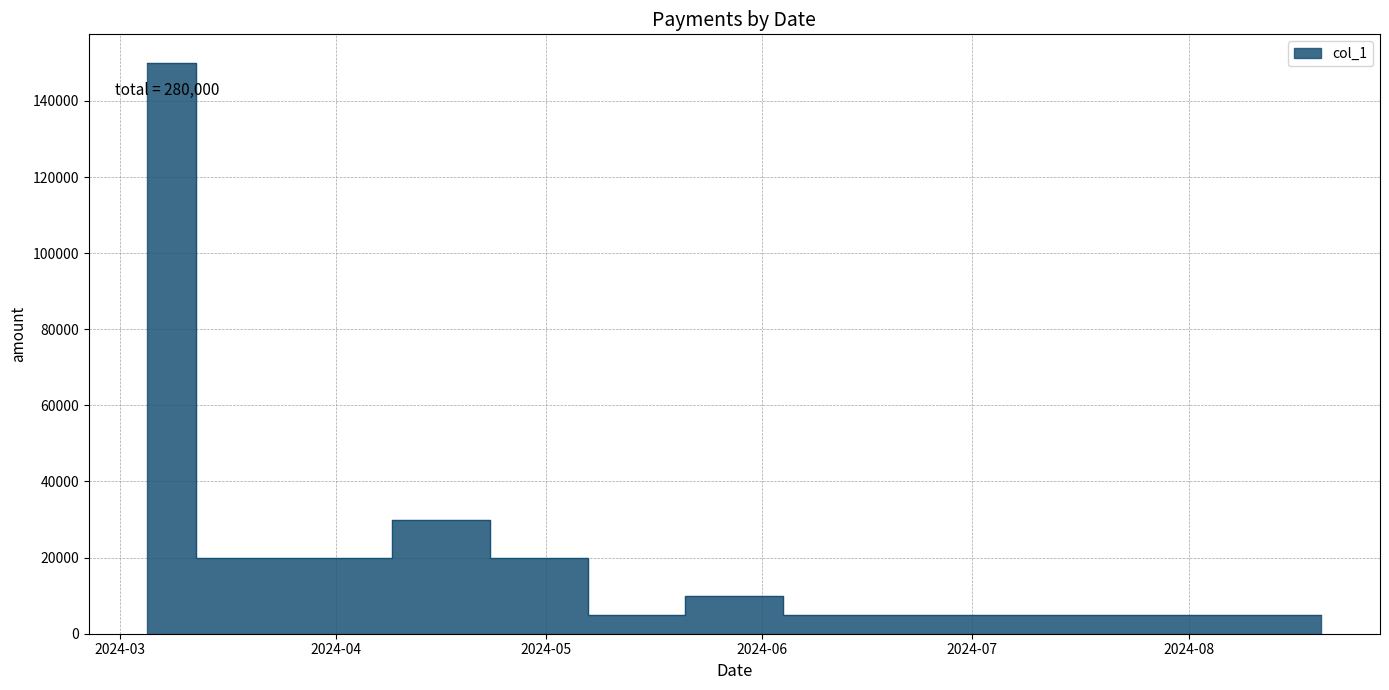

Reading left to right, list all the values displayed in this chart.

150000	20000	20000	30000	20000	5000	10000	5000	5000	5000	5000	5000